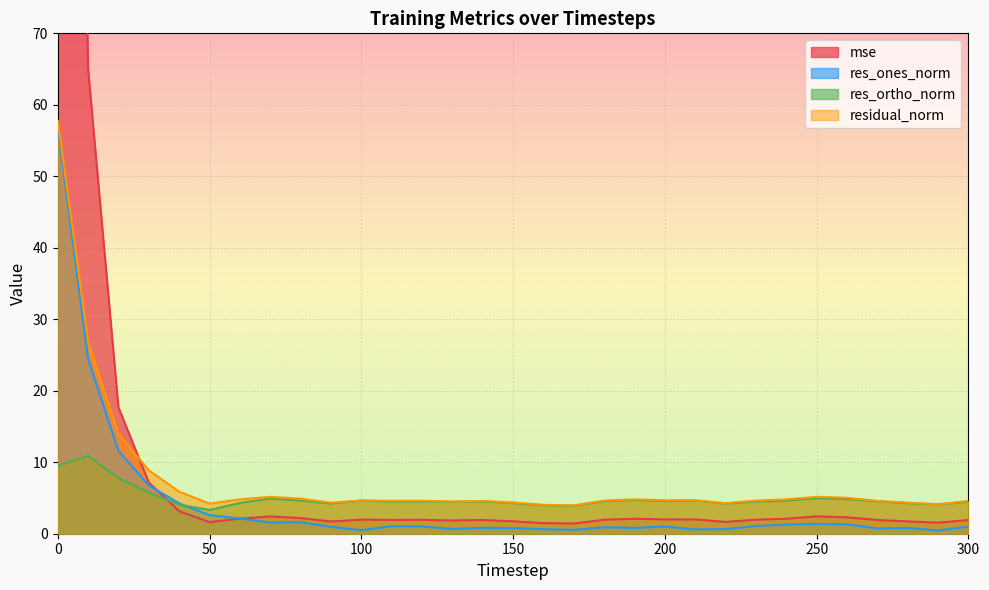

What is the value of the res_ones_norm point at the 27th from the left?

1.3